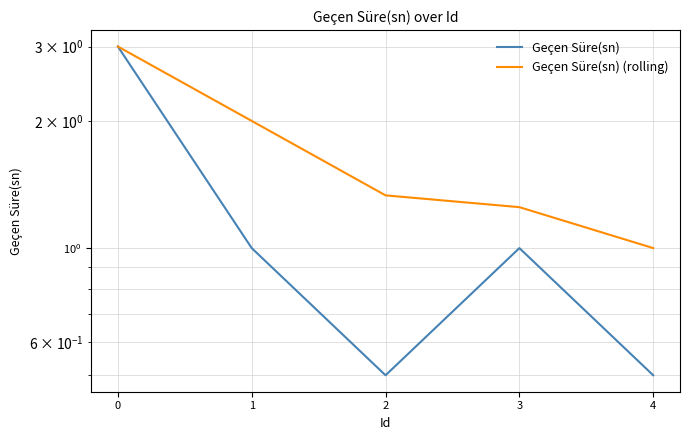

Read the Geçen Süre(sn) (rolling) value at 3.

1.2